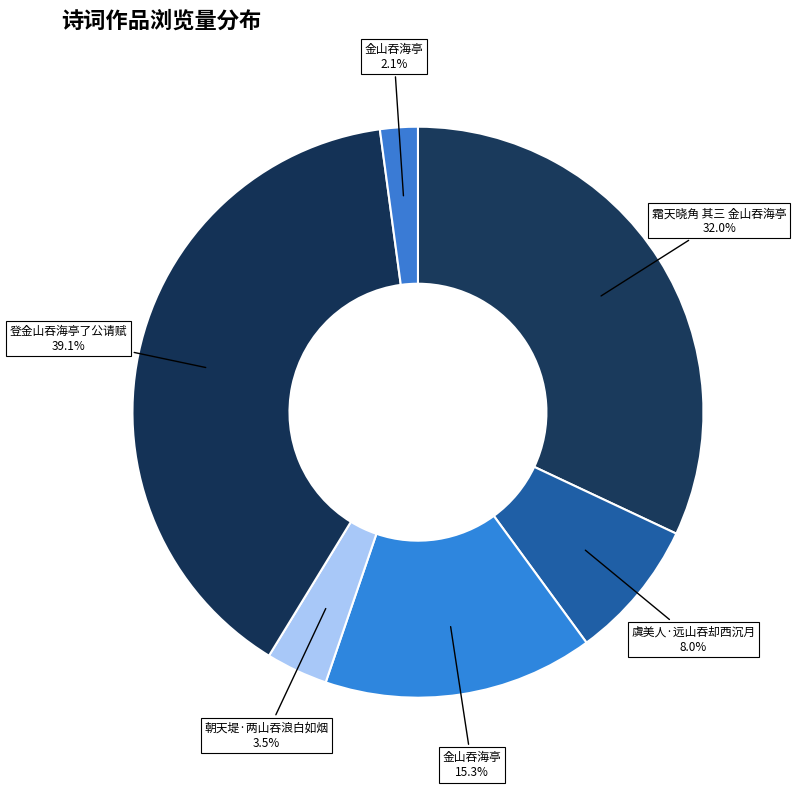

To the nearest percent, what is the average slice percentage?

17%